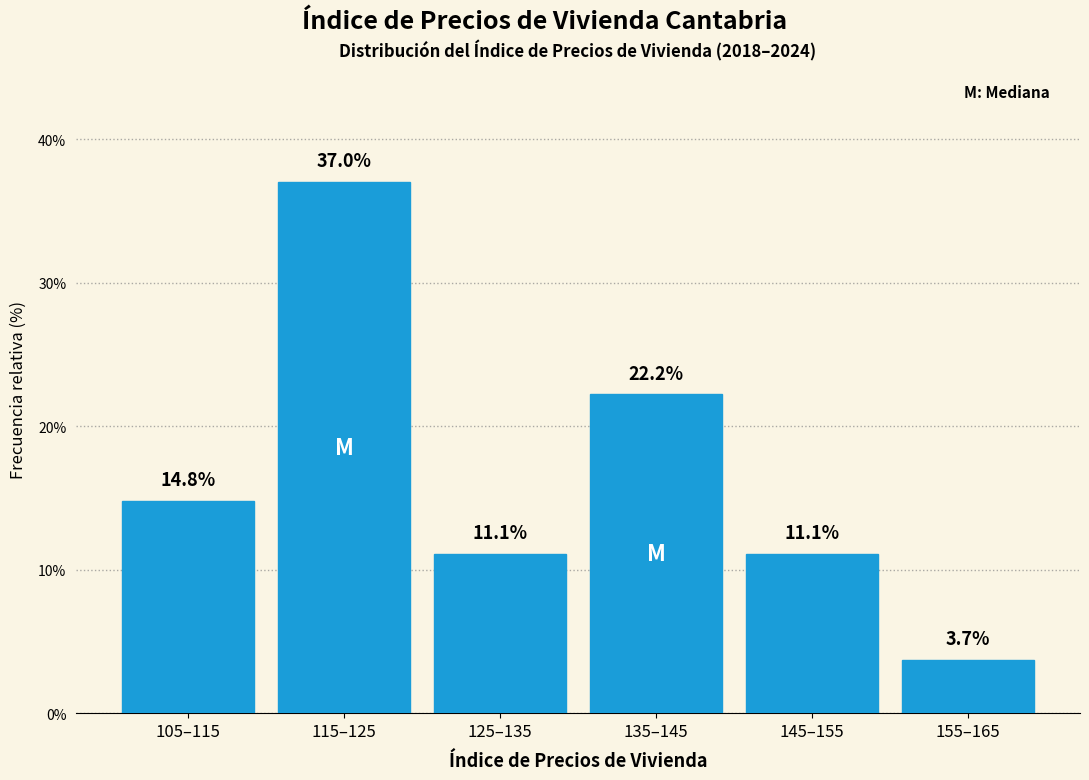

Reading left to right, list all the values displayed in this chart.

105–115=14.8	115–125=37.0	125–135=11.1	135–145=22.2	145–155=11.1	155–165=3.7